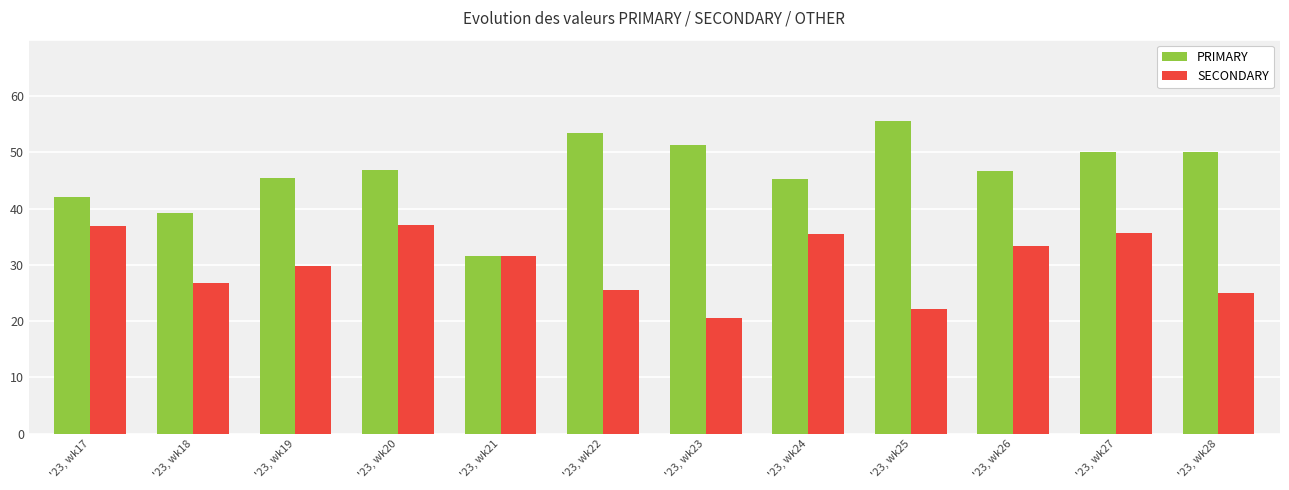

How many bars are there in each group?

2